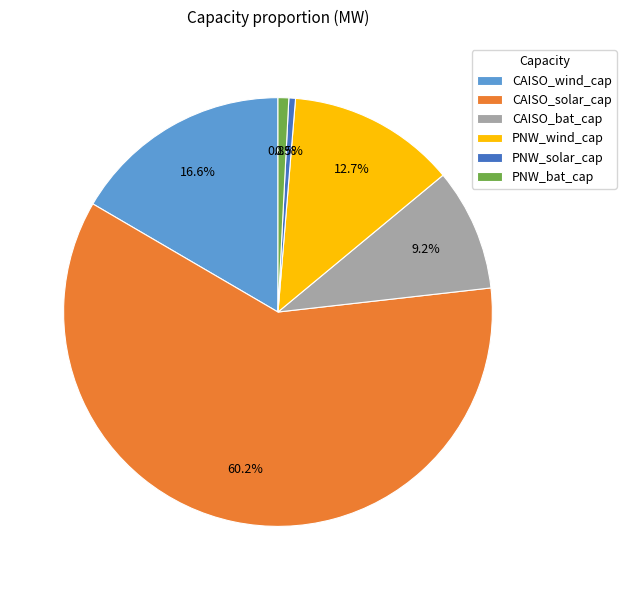

How many segments does this pie chart have?

6